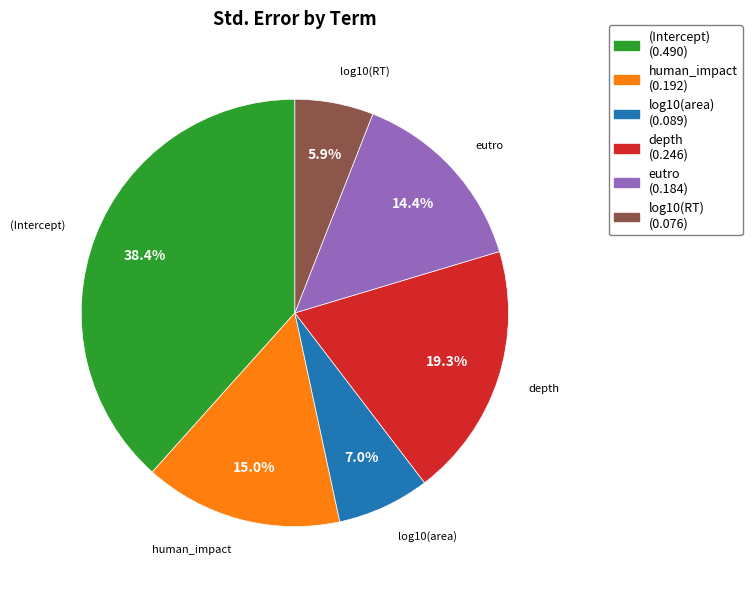

True or false: log10(RT) accounts for 1% of the total.

False